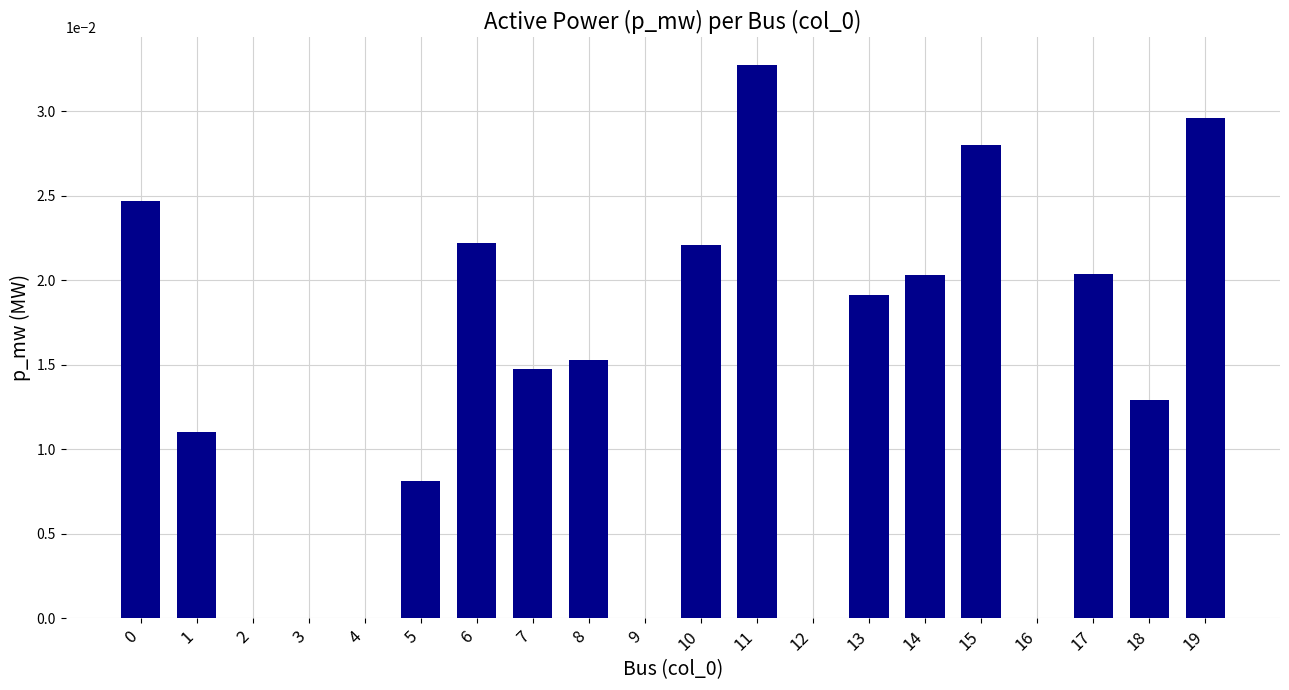

The chart shows a value of 0.0 at 7. True or false?

True